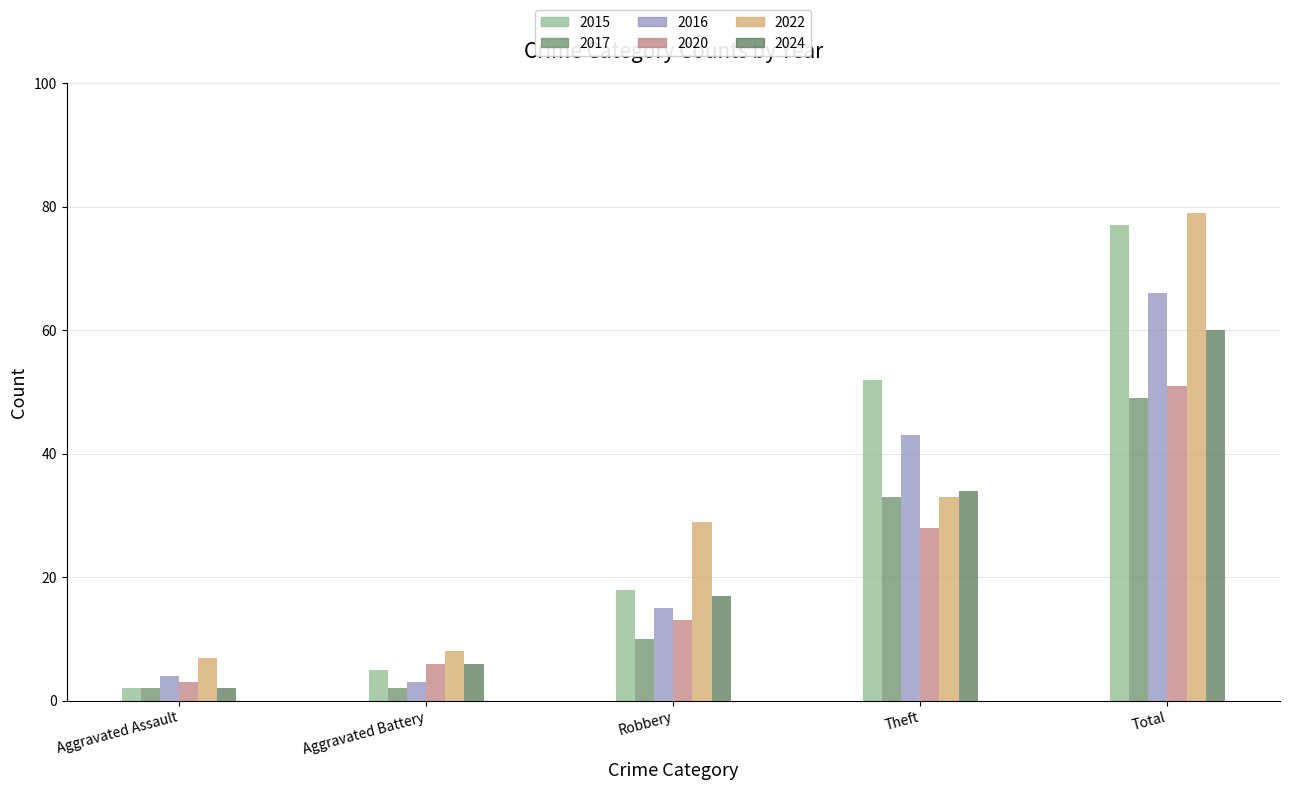

True or false: 2020 has a value of 3 at Aggravated Assault.

True